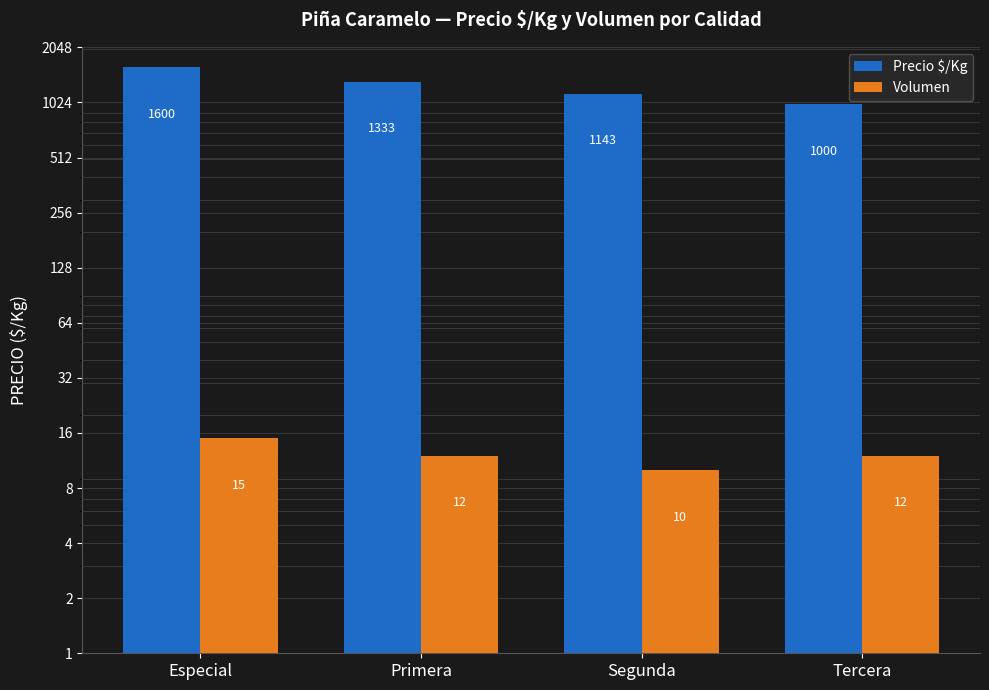

What is the label of the 1st bar from the left?

Especial